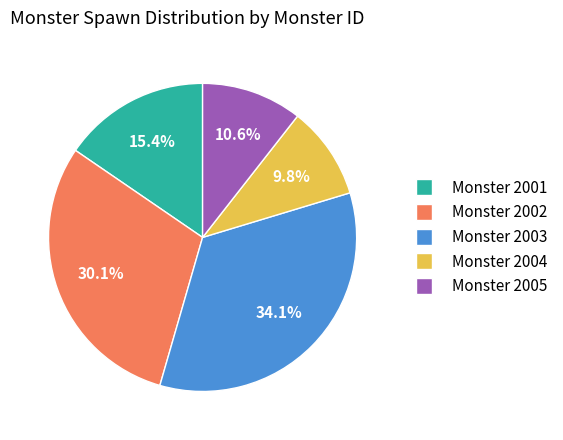

Is there any slice that represents more than half of the pie?

No